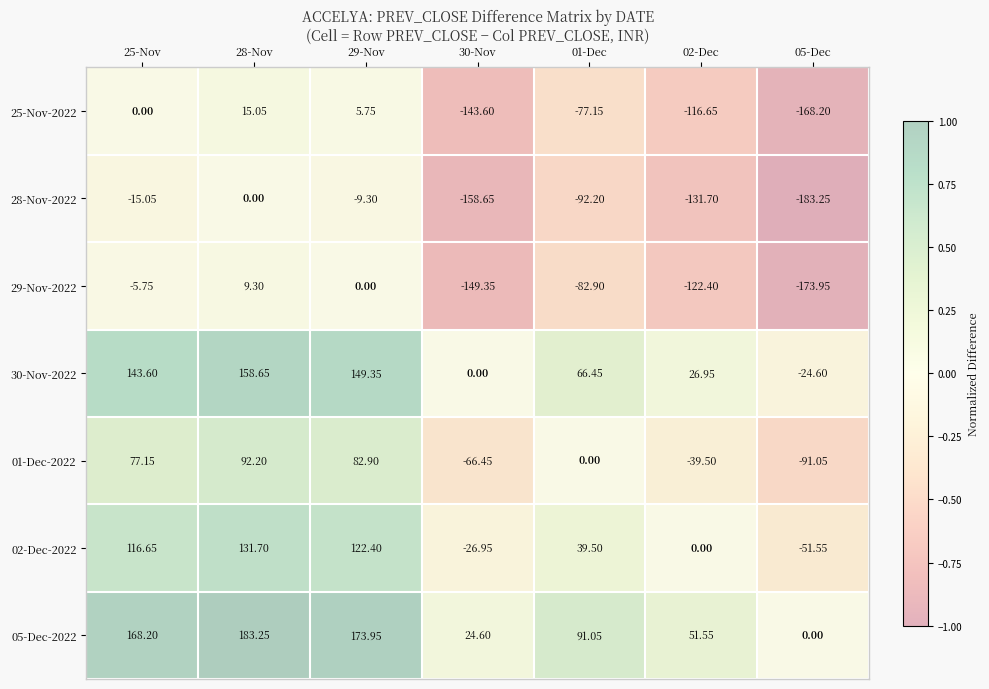

Is the value of 25-Nov-2022 at 25-Nov greater than the value of 01-Dec-2022 at 02-Dec?

Yes